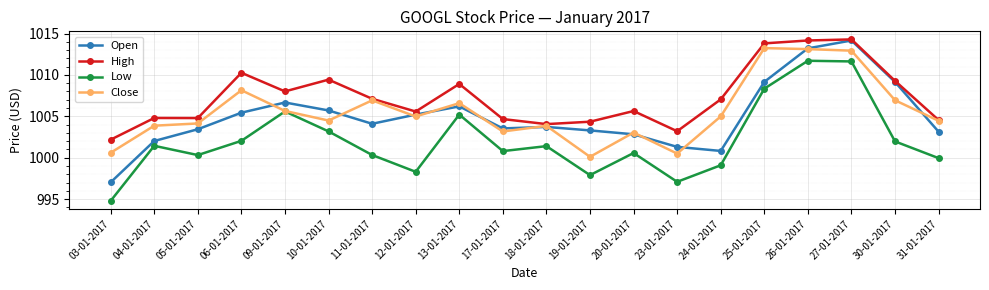

True or false: Low and High intersect in this chart.

False